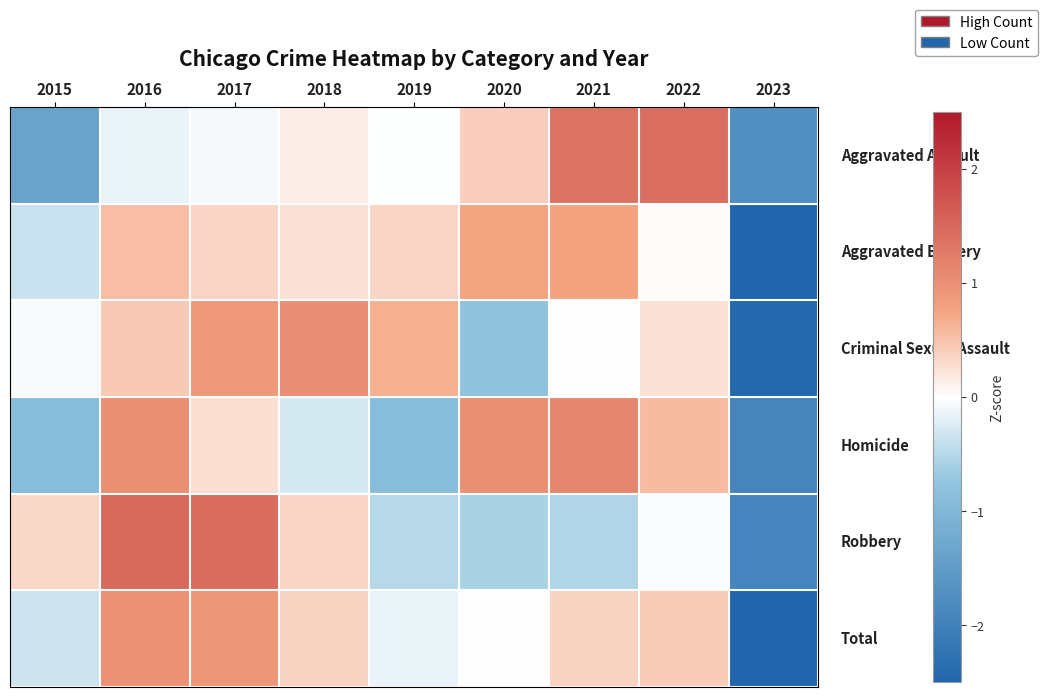

Which label corresponds to the smallest value in the chart?

2023